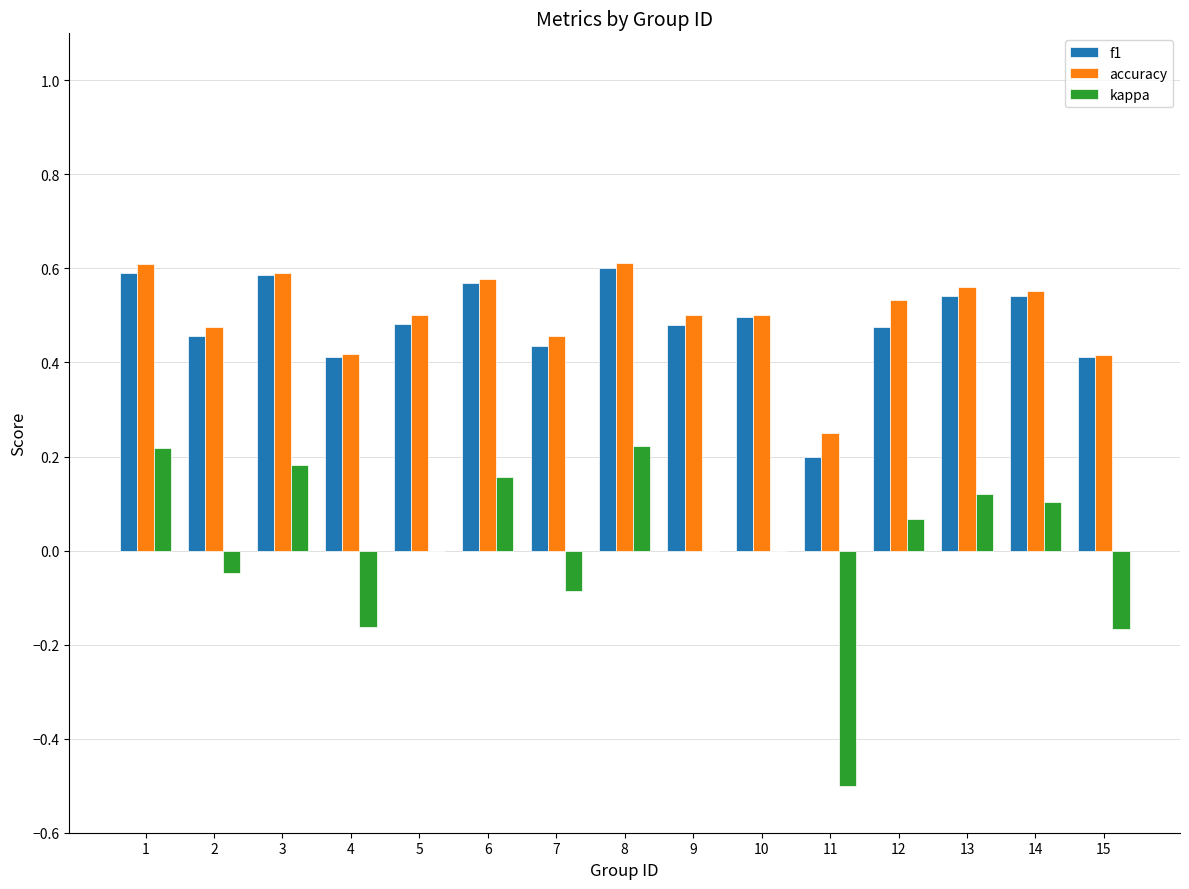

What is the total value across all series at 5?

1.0